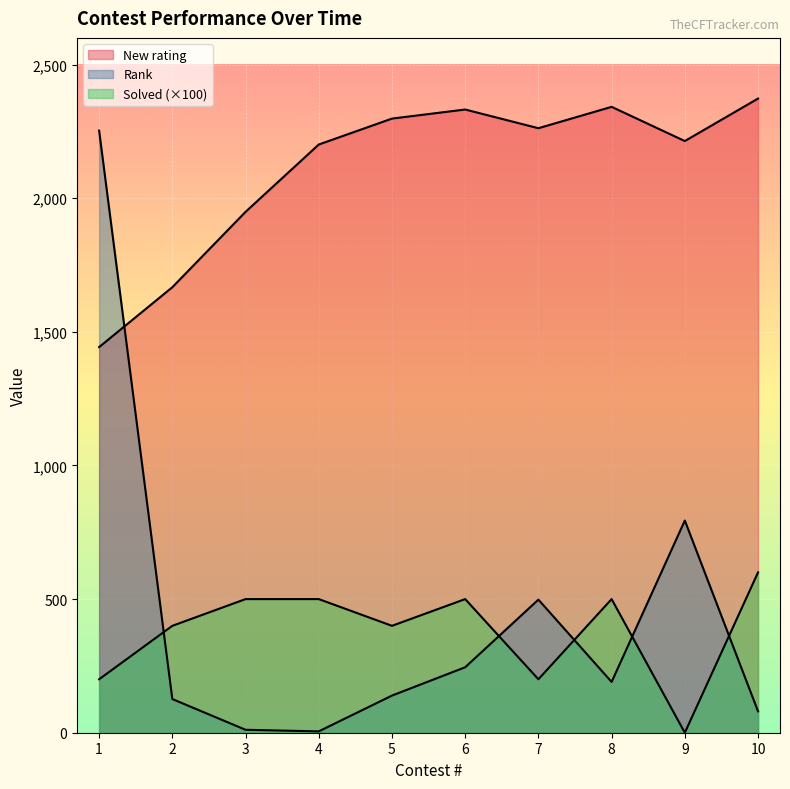

At which label is Solved closest to 300?

1